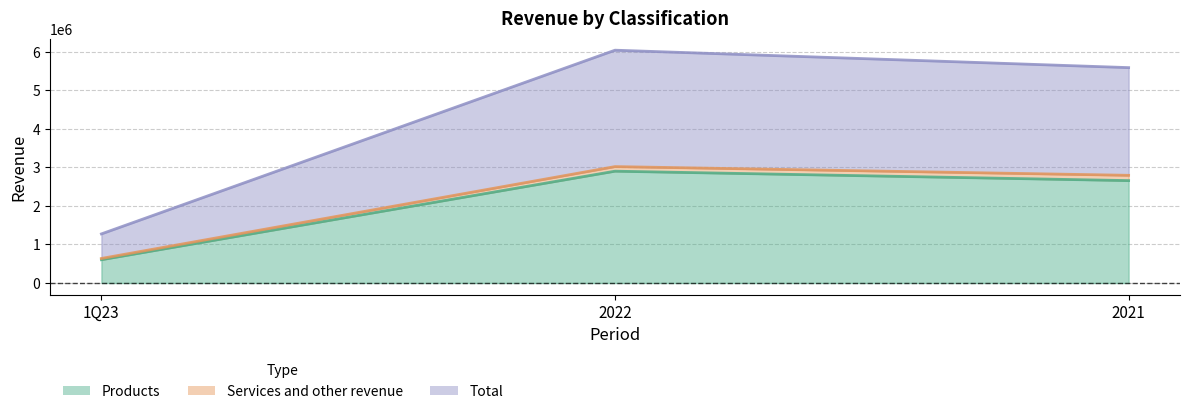

What is the minimum value for Products?

604696